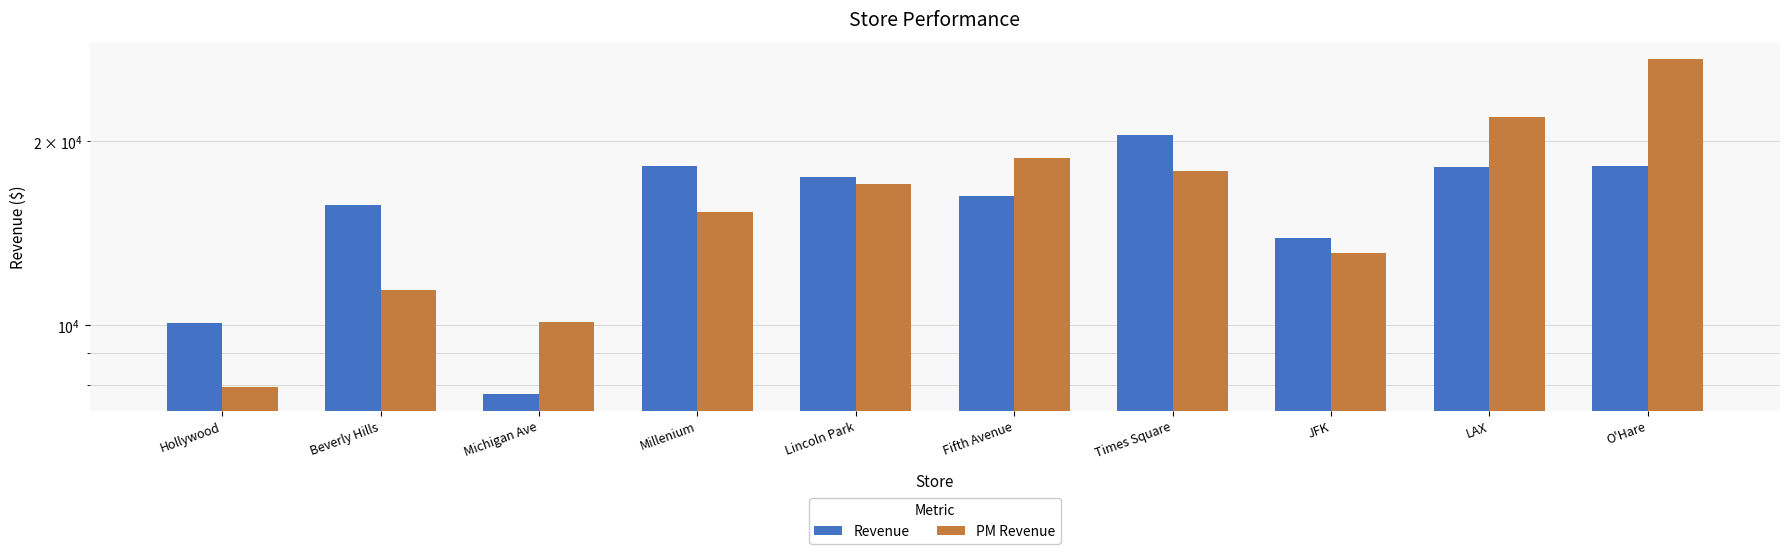

How many distinct data groups are displayed?

2